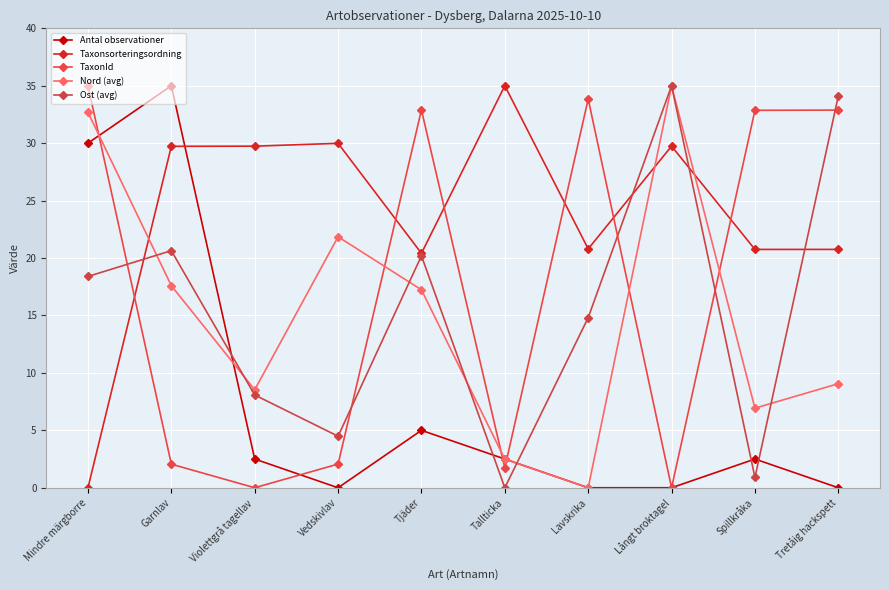

How many lines are shown in the chart?

5